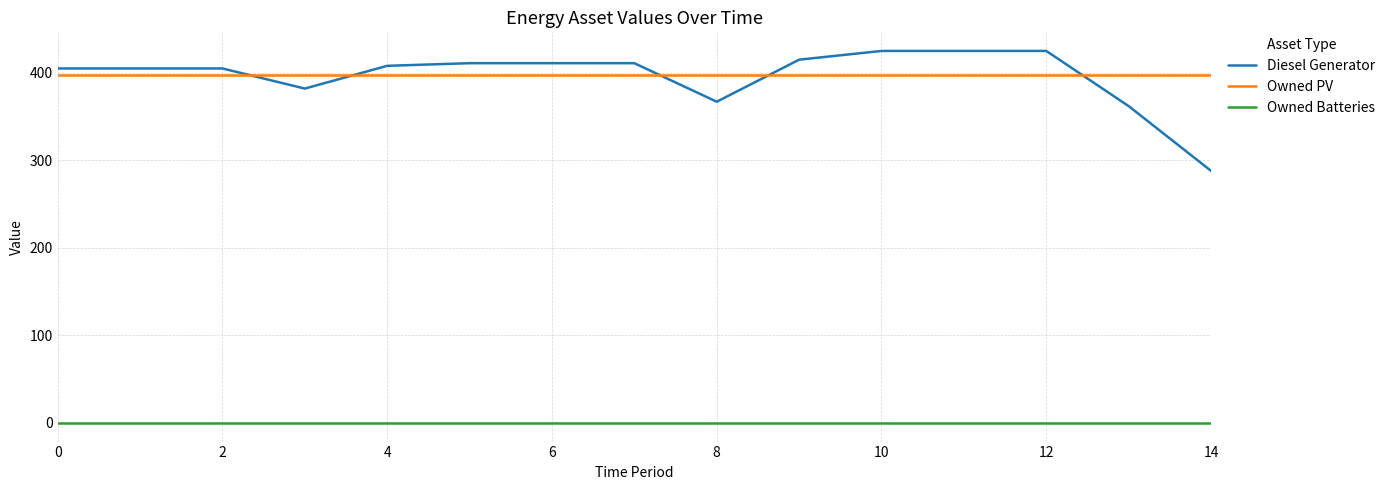

True or false: Diesel Generator and Owned Batteries cross at least once.

False